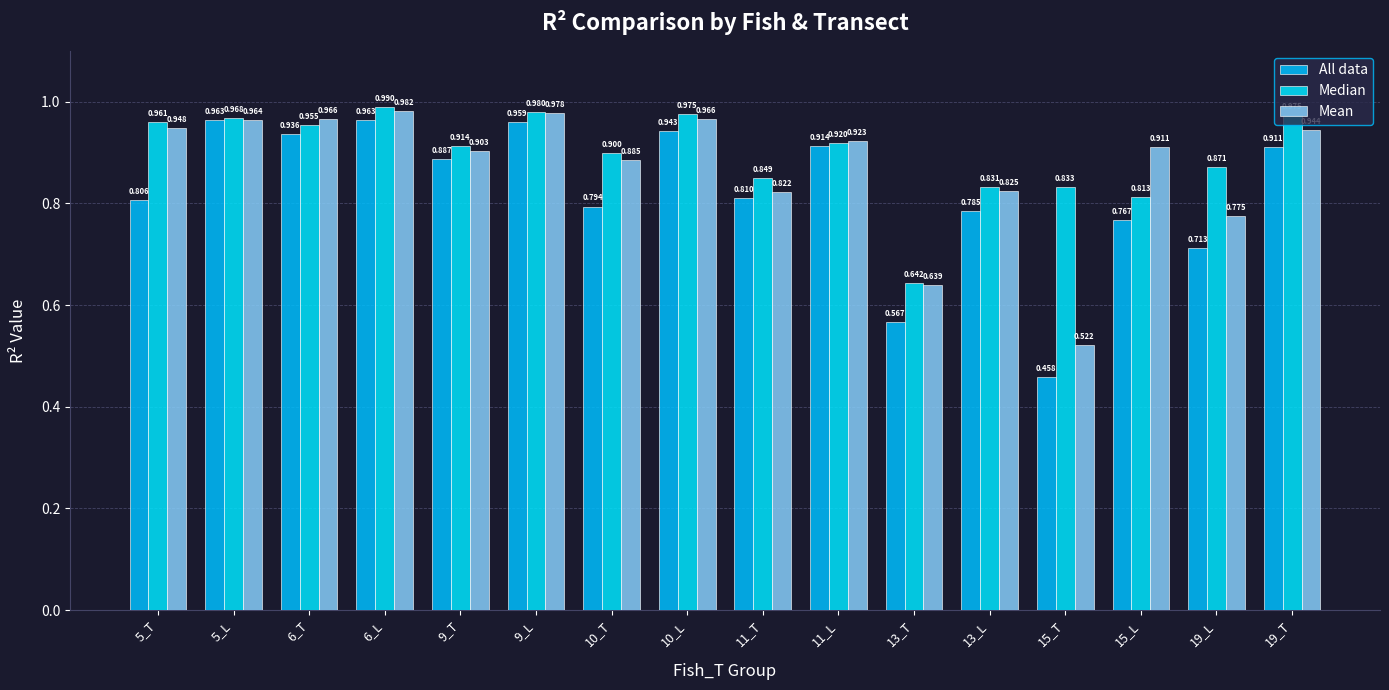

Are the bars grouped side by side (vs. stacked)?

Yes